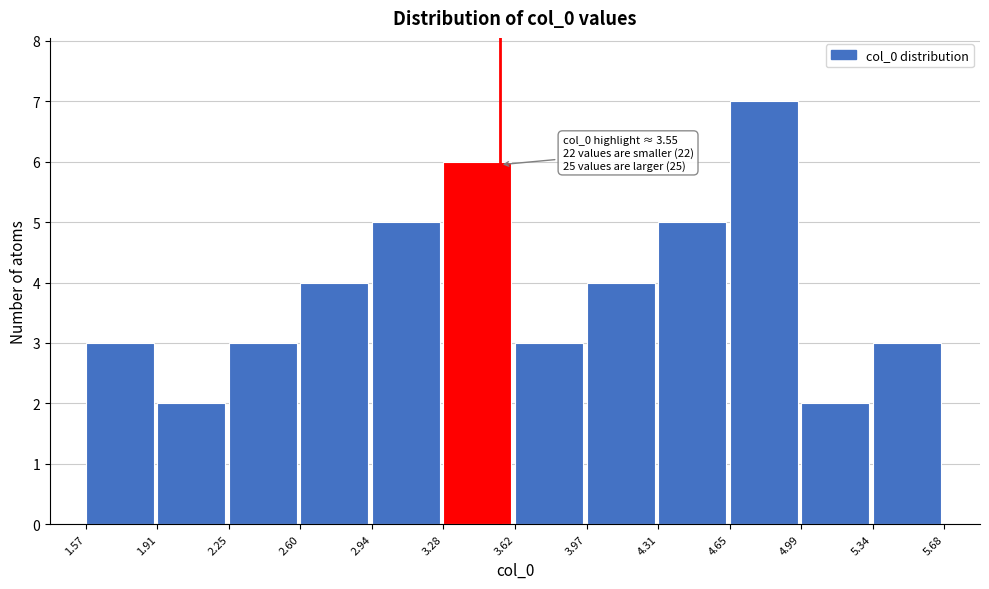

Which range on the x-axis has the tallest bar?

4.65 to 4.99